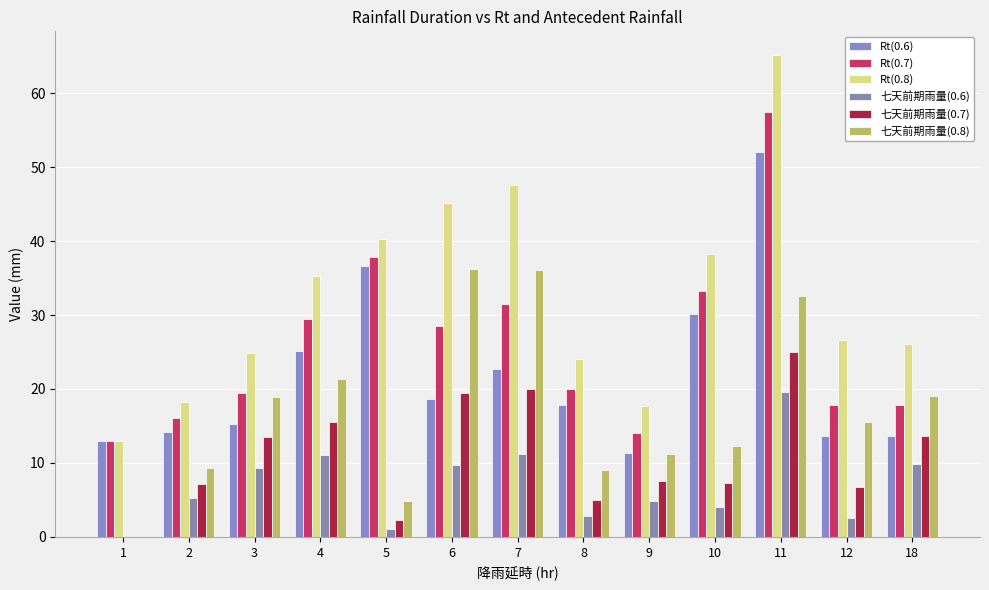

The 七天前期雨量(0.6) series shows 0.5 at 12. True or false?

False